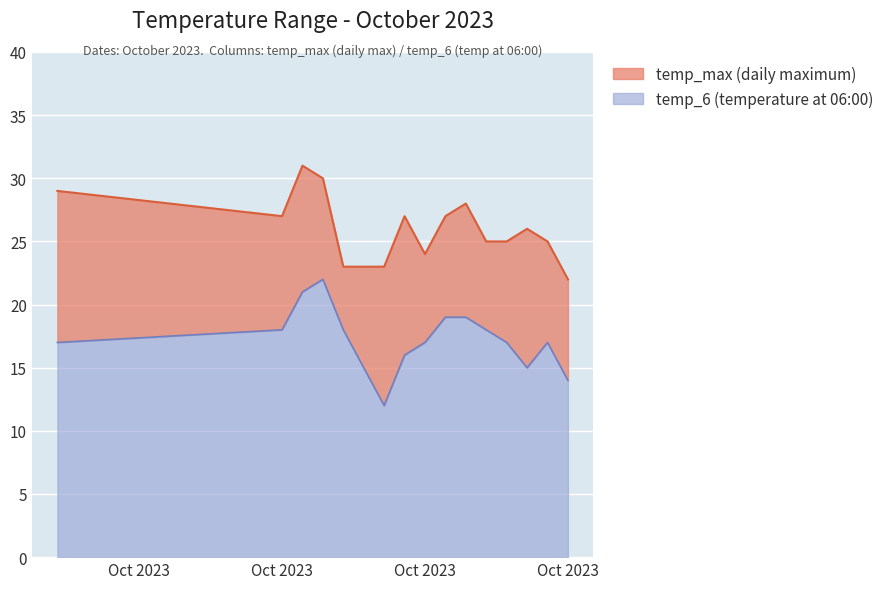

Rank the series by their maximum value, from lowest to highest.

temp_6, temp_max